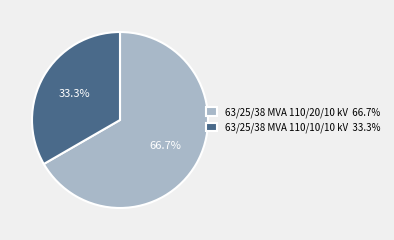

To the nearest percent, what portion does 63/25/38 MVA 110/20/10 kV represent?

67%